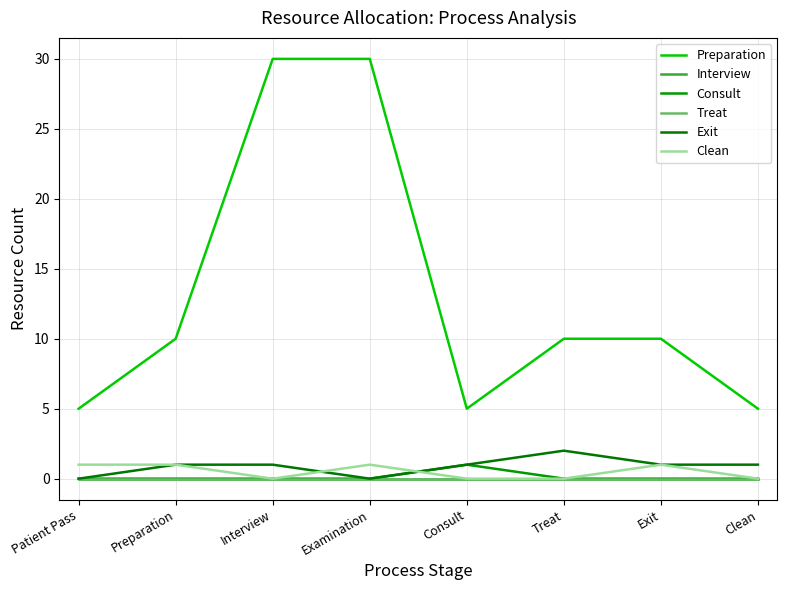

Rank the series by their maximum value, from lowest to highest.

Interview, Treat, Consult, Clean, Exit, Preparation